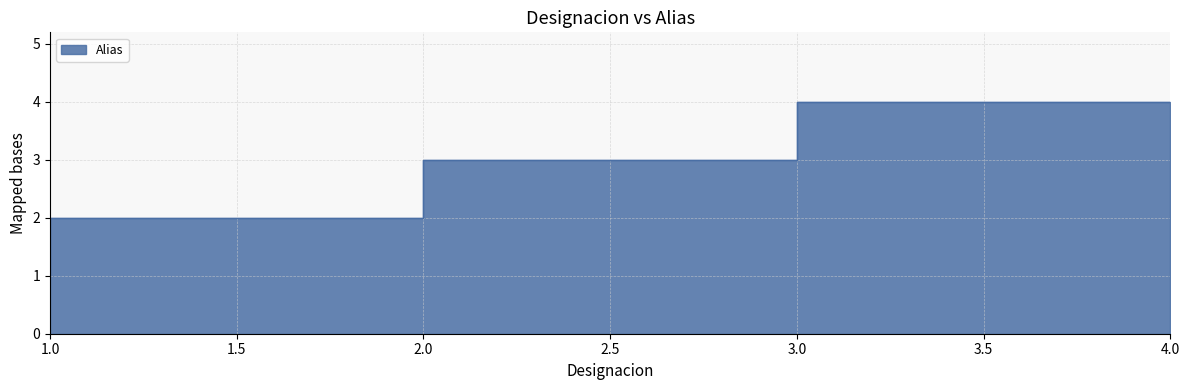

What is the average value?

2